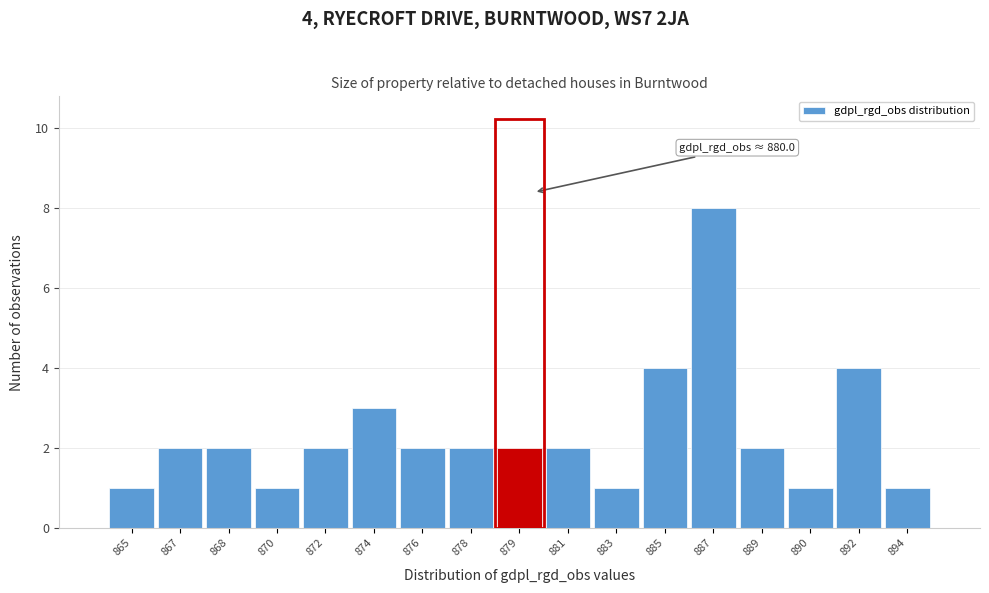

Reading right to left, list all the values displayed in this chart.

1	4	1	2	8	4	1	2	2	2	2	3	2	1	2	2	1